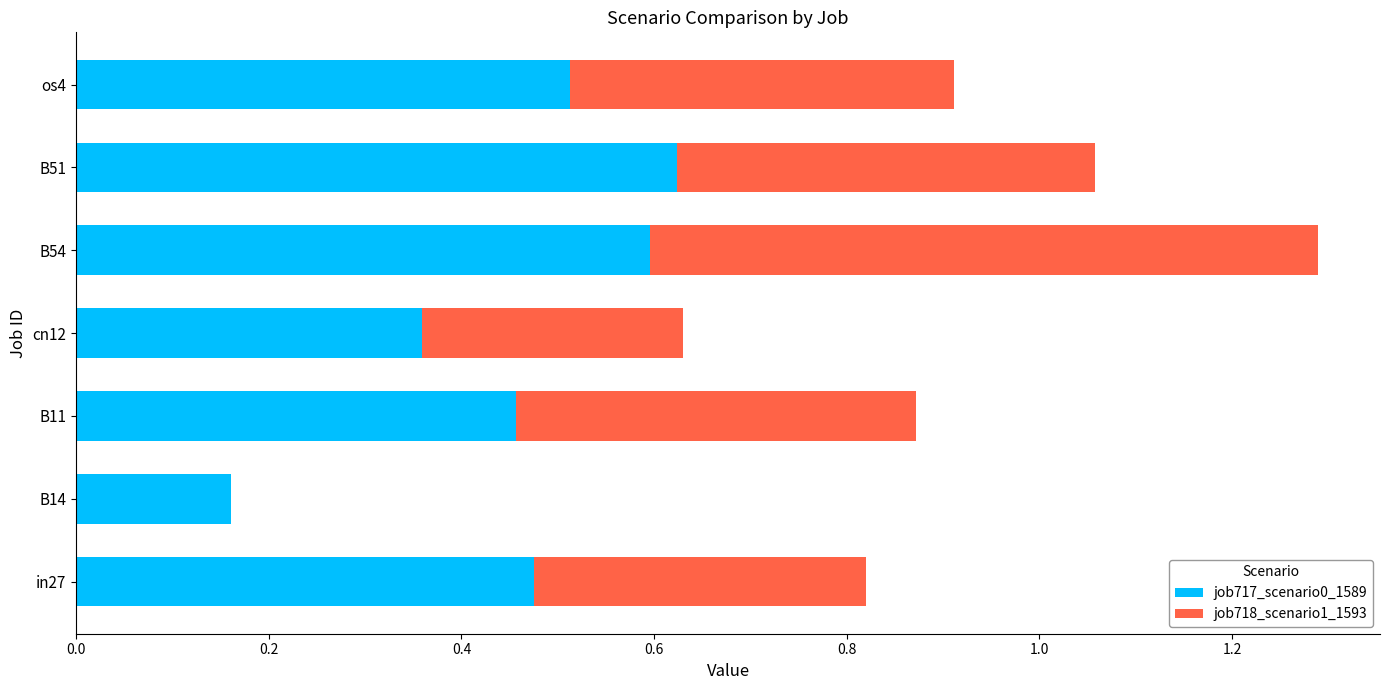

What are all the series names shown in the legend?

job717_scenario0_1589, job718_scenario1_1593